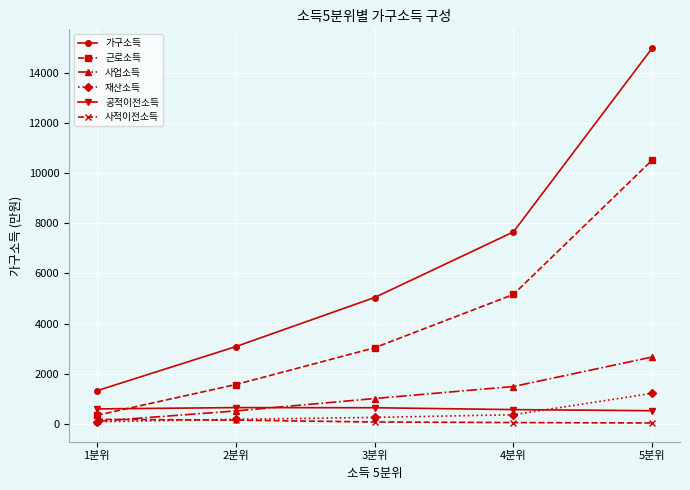

How many lines are shown in the chart?

6